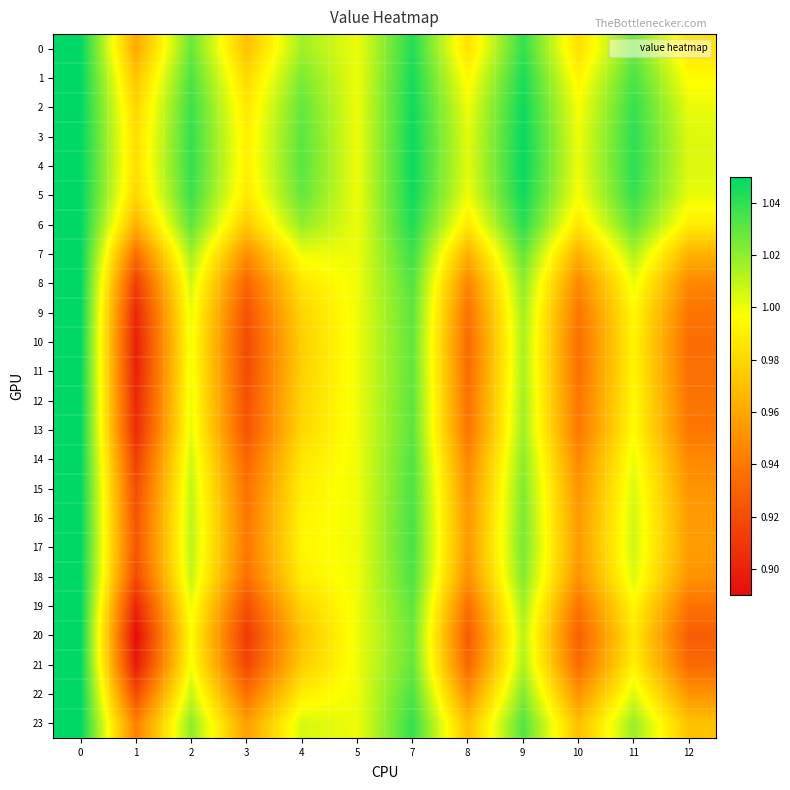

Reading right to left, extract all data points from this chart.

0: 12=1.0	11=1.0	10=1.0	9=1.0	8=1.0	7=1.0	5=1.0	4=1.0	3=1.0	2=1.0	1=1.0	0=1.1
1: 12=1.0	11=1.0	10=1.0	9=1.0	8=1.0	7=1.0	5=1.0	4=1.0	3=1.0	2=1.0	1=1.0	0=1.1
2: 12=1.0	11=1.0	10=1.0	9=1.0	8=1.0	7=1.0	5=1.0	4=1.0	3=1.0	2=1.0	1=1.0	0=1.1
3: 12=1.0	11=1.0	10=1.0	9=1.0	8=1.0	7=1.0	5=1.0	4=1.0	3=1.0	2=1.0	1=1.0	0=1.1
4: 12=1.0	11=1.0	10=1.0	9=1.0	8=1.0	7=1.0	5=1.0	4=1.0	3=1.0	2=1.0	1=1.0	0=1.1
5: 12=1.0	11=1.0	10=1.0	9=1.0	8=1.0	7=1.0	5=1.0	4=1.0	3=1.0	2=1.0	1=1.0	0=1.1
6: 12=1.0	11=1.0	10=1.0	9=1.0	8=1.0	7=1.0	5=1.0	4=1.0	3=1.0	2=1.0	1=1.0	0=1.1
7: 12=1.0	11=1.0	10=1.0	9=1.0	8=1.0	7=1.0	5=1.0	4=1.0	3=0.9	2=1.0	1=0.9	0=1.1
8: 12=0.9	11=1.0	10=0.9	9=1.0	8=0.9	7=1.0	5=1.0	4=1.0	3=0.9	2=1.0	1=0.9	0=1.1
9: 12=0.9	11=1.0	10=0.9	9=1.0	8=0.9	7=1.0	5=1.0	4=1.0	3=0.9	2=1.0	1=0.9	0=1.1
10: 12=0.9	11=1.0	10=0.9	9=1.0	8=0.9	7=1.0	5=1.0	4=1.0	3=0.9	2=1.0	1=0.9	0=1.1
11: 12=0.9	11=1.0	10=0.9	9=1.0	8=0.9	7=1.0	5=1.0	4=1.0	3=0.9	2=1.0	1=0.9	0=1.1
12: 12=0.9	11=1.0	10=0.9	9=1.0	8=0.9	7=1.0	5=1.0	4=1.0	3=0.9	2=1.0	1=0.9	0=1.1
13: 12=0.9	11=1.0	10=0.9	9=1.0	8=0.9	7=1.0	5=1.0	4=1.0	3=0.9	2=1.0	1=0.9	0=1.1
14: 12=0.9	11=1.0	10=0.9	9=1.0	8=0.9	7=1.0	5=1.0	4=1.0	3=0.9	2=1.0	1=0.9	0=1.1
15: 12=1.0	11=1.0	10=1.0	9=1.0	8=1.0	7=1.0	5=1.0	4=1.0	3=0.9	2=1.0	1=0.9	0=1.1
16: 12=1.0	11=1.0	10=1.0	9=1.0	8=1.0	7=1.0	5=1.0	4=1.0	3=0.9	2=1.0	1=0.9	0=1.1
17: 12=1.0	11=1.0	10=1.0	9=1.0	8=1.0	7=1.0	5=1.0	4=1.0	3=0.9	2=1.0	1=0.9	0=1.1
18: 12=1.0	11=1.0	10=1.0	9=1.0	8=1.0	7=1.0	5=1.0	4=1.0	3=0.9	2=1.0	1=0.9	0=1.1
19: 12=0.9	11=1.0	10=0.9	9=1.0	8=0.9	7=1.0	5=1.0	4=1.0	3=0.9	2=1.0	1=0.9	0=1.1
20: 12=0.9	11=1.0	10=0.9	9=1.0	8=0.9	7=1.0	5=1.0	4=1.0	3=0.9	2=1.0	1=0.9	0=1.1
21: 12=0.9	11=1.0	10=0.9	9=1.0	8=0.9	7=1.0	5=1.0	4=1.0	3=0.9	2=1.0	1=0.9	0=1.1
22: 12=1.0	11=1.0	10=1.0	9=1.0	8=1.0	7=1.0	5=1.0	4=1.0	3=0.9	2=1.0	1=0.9	0=1.1
23: 12=1.0	11=1.0	10=1.0	9=1.0	8=1.0	7=1.0	5=1.0	4=1.0	3=1.0	2=1.0	1=0.9	0=1.1